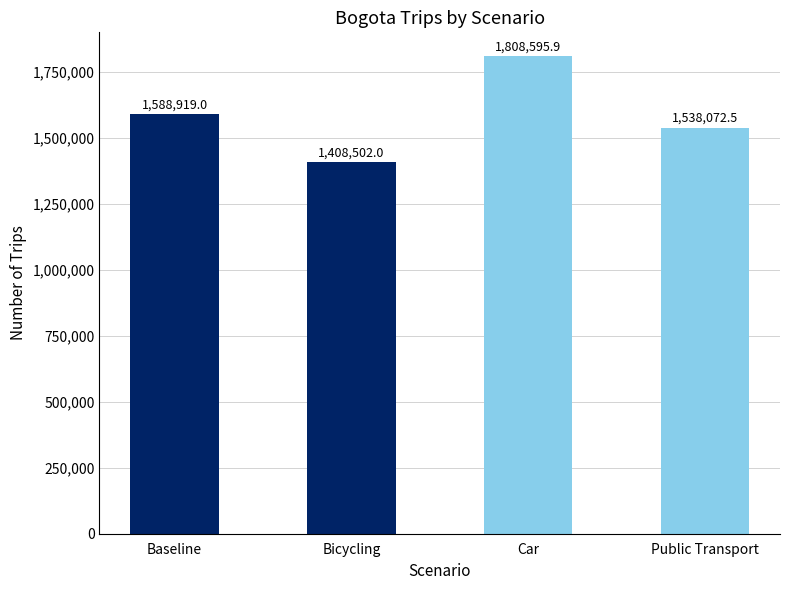

At which category does the chart reach its peak across all series?

Car